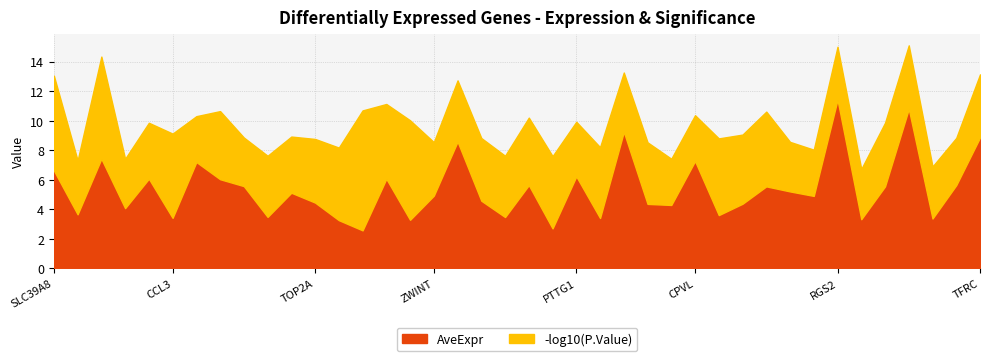

What is the label of the 38th point from the left?

TTK